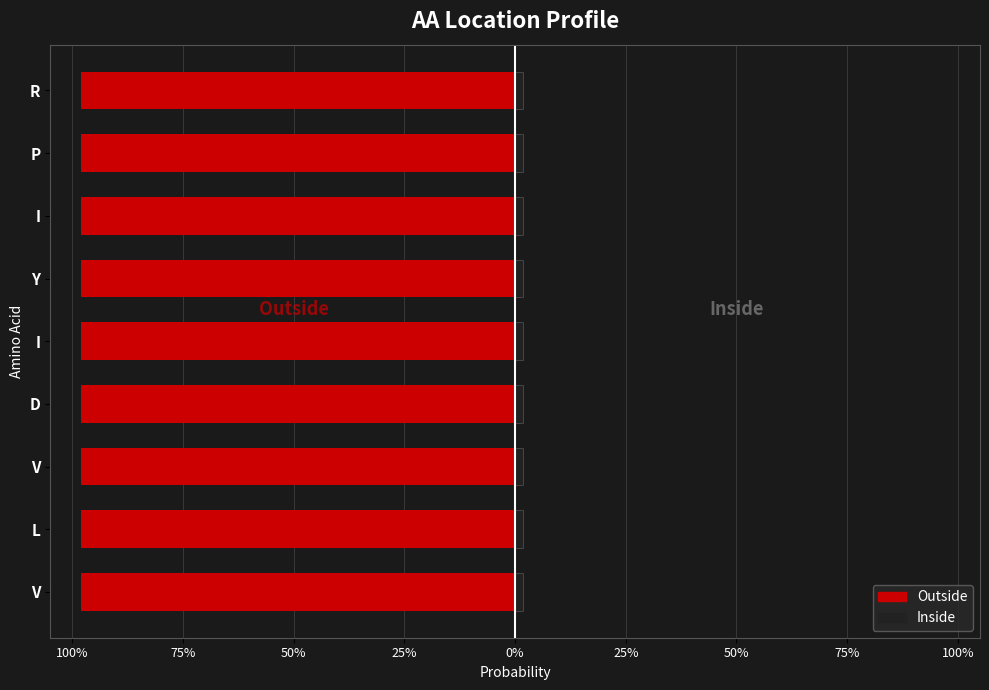

Between 75% and 25%, which series saw the biggest shift?

Outside